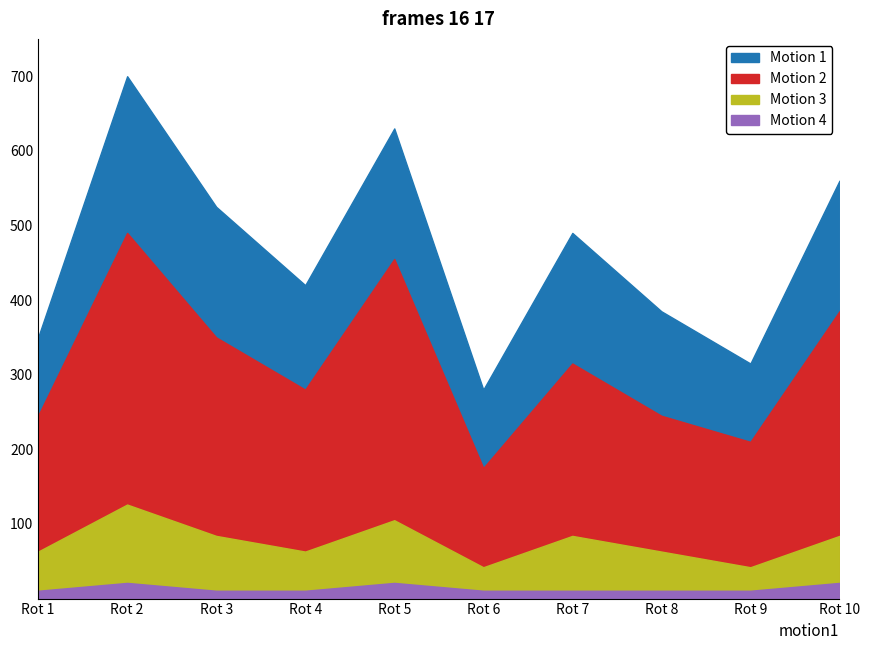

Between Rot 9 and Rot 8, which is larger?

Rot 8